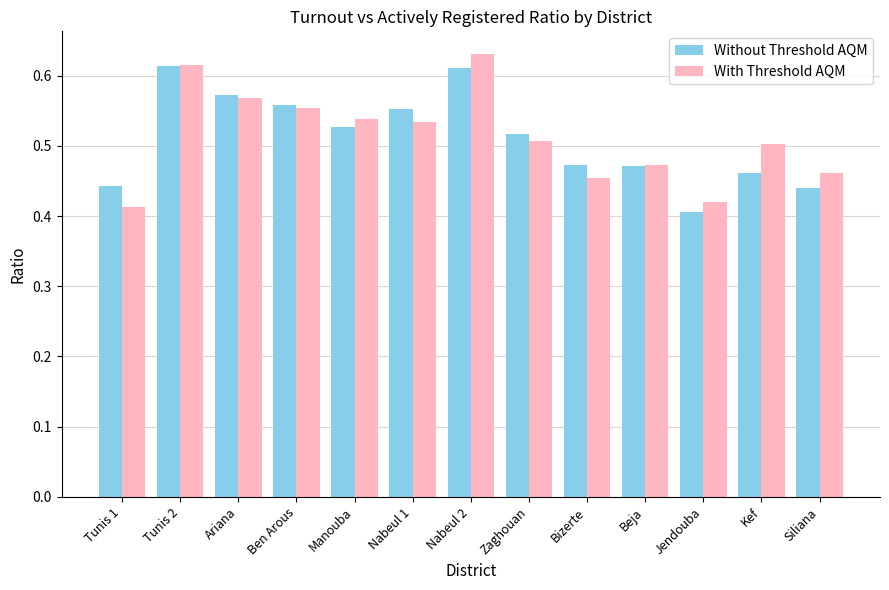

At which category is the sum across all series the highest?

Nabeul 2